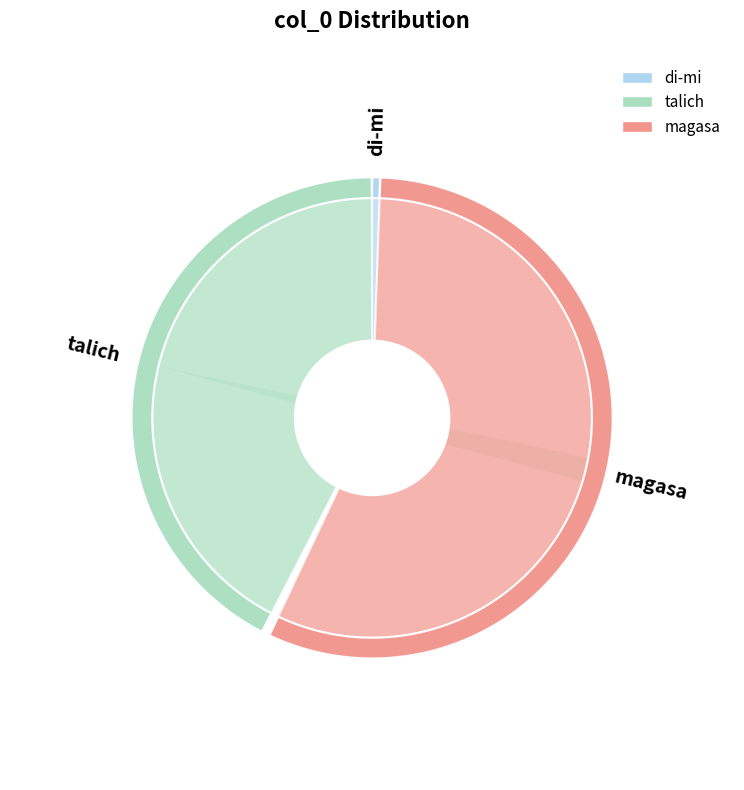

To the nearest percent, what is the combined percentage of talich and di-mi?

43%